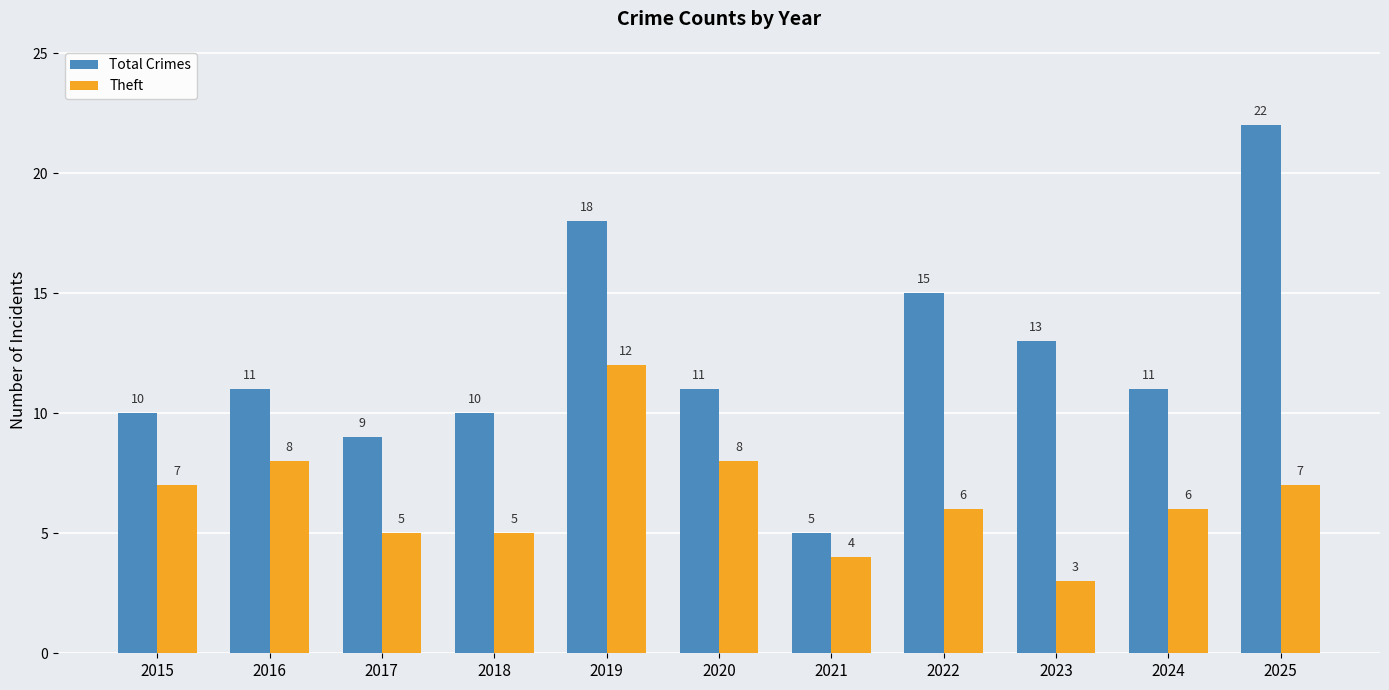

What is the smallest value displayed?

3